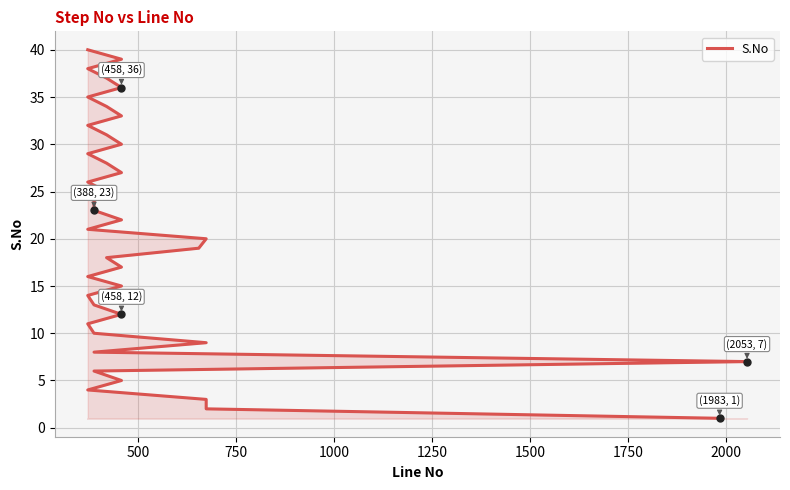

What is the maximum value shown in the chart?

40